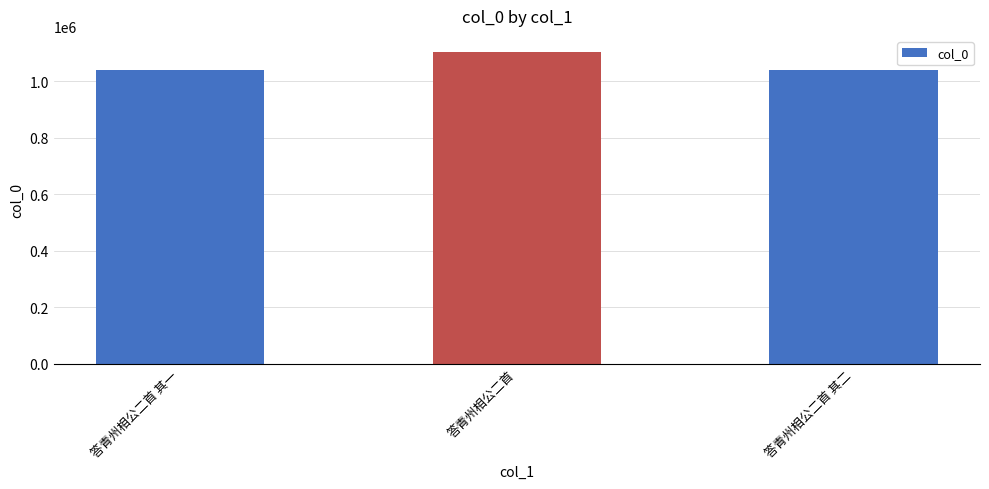

At which label is the value closest to 1071630?

答青州相公二首 其二